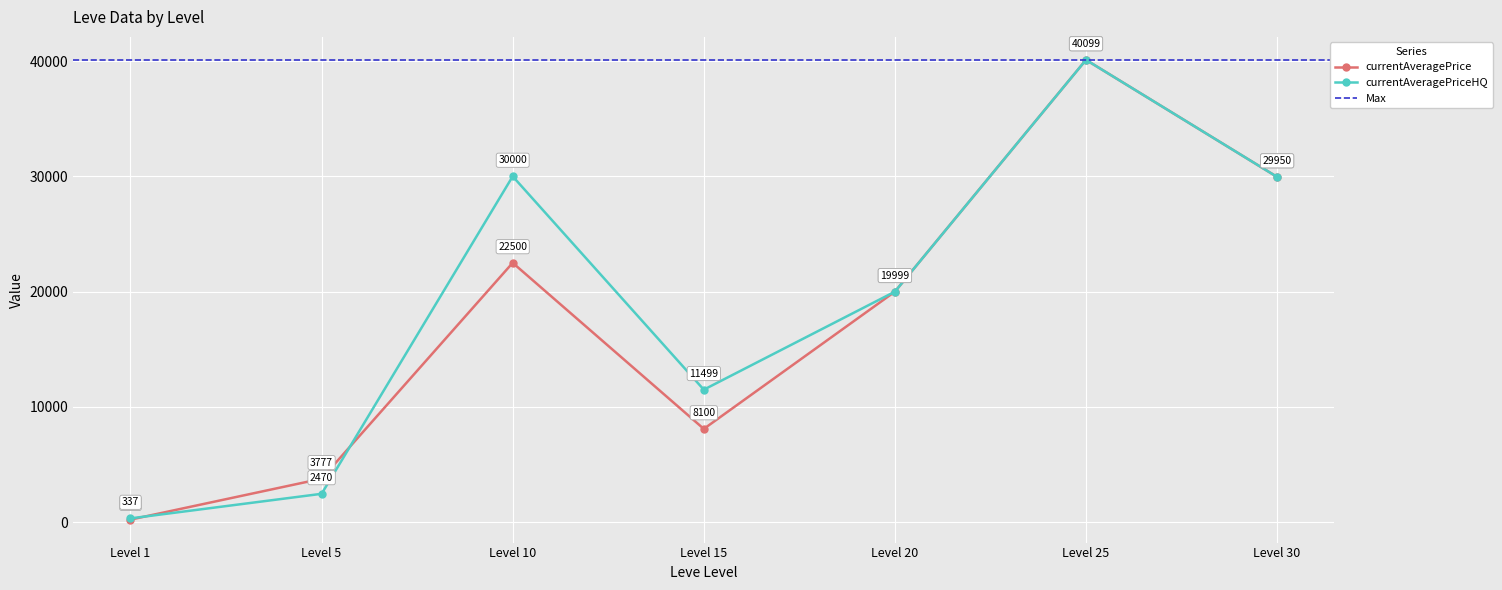

List the labels in order of currentAveragePrice value, largest first.

Level 25, Level 30, Level 10, Level 20, Level 15, Level 5, Level 1